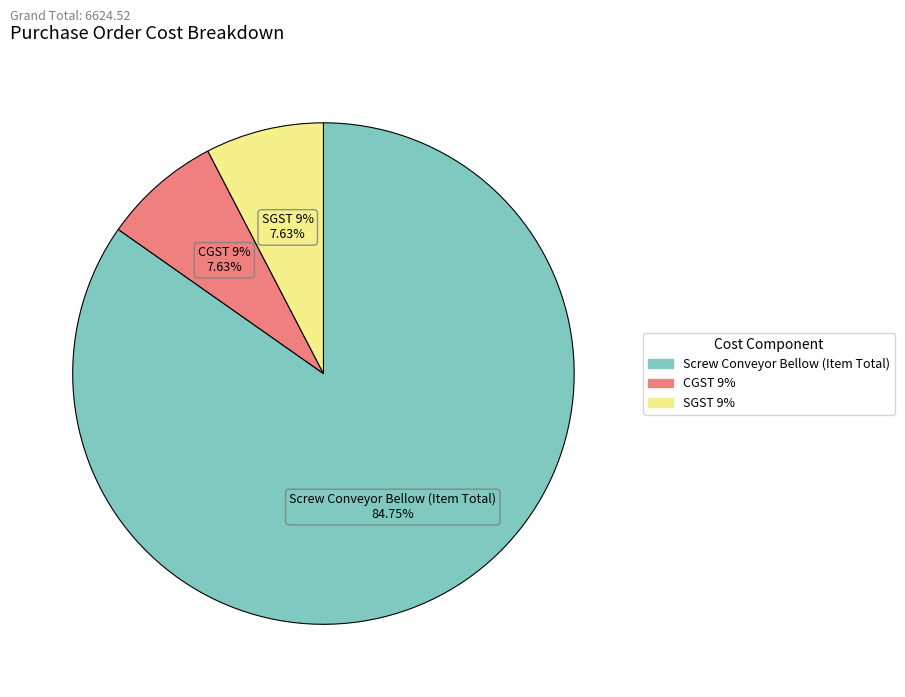

True or false: SGST 9% accounts for 1% of the total.

False